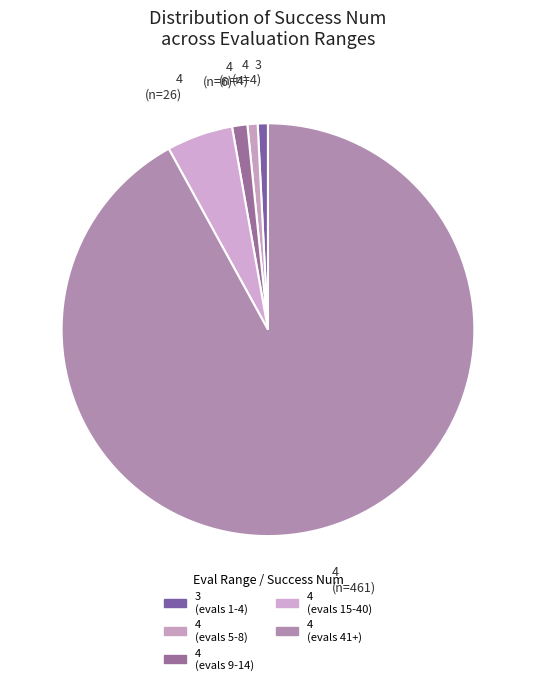

How many slices are in this pie chart?

5